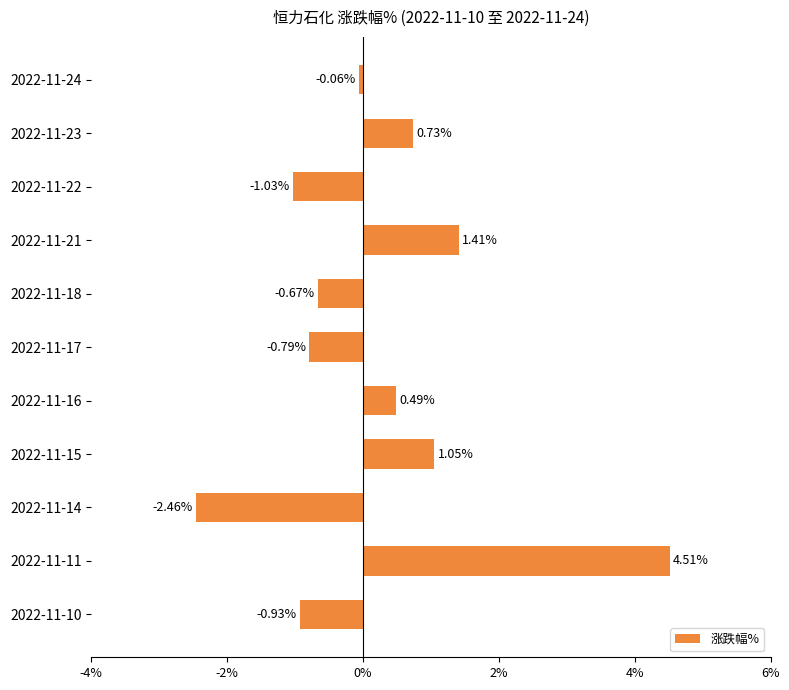

Count the number of data series in this chart.

1